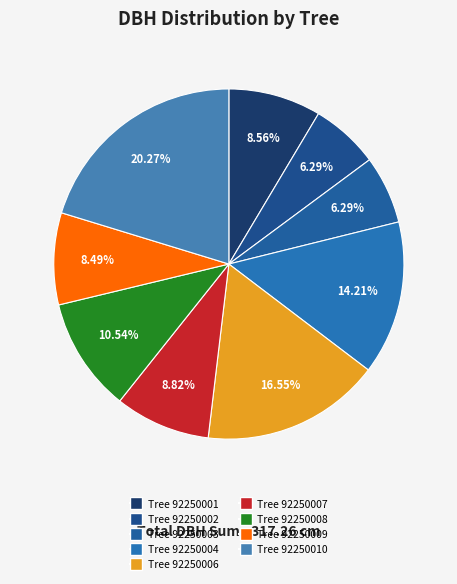

To the nearest percent, what is the average slice percentage?

11%